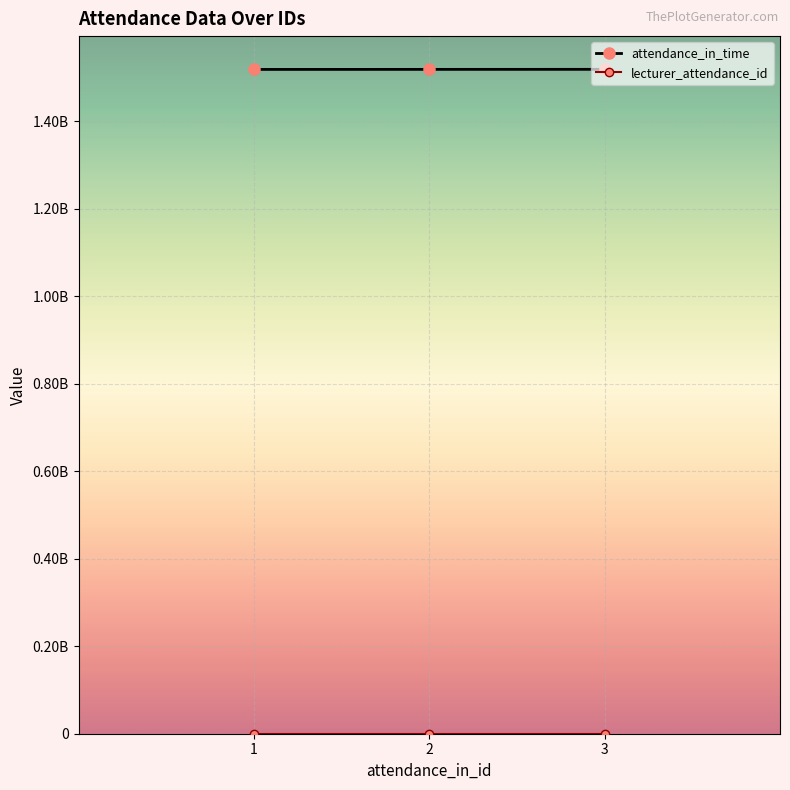

Does the chart have visible grid lines?

Yes